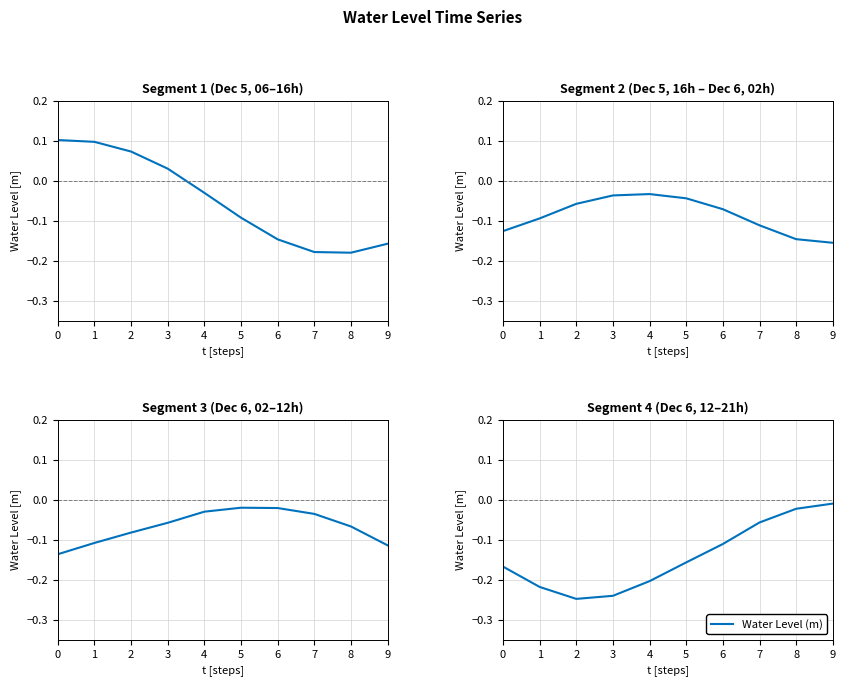

Which label corresponds to the largest value in the chart?

9